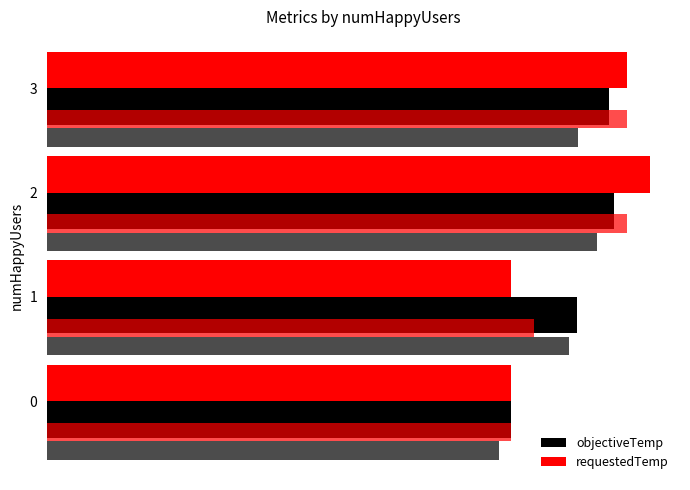

What is the maximum value for requestedTemp?

26.0